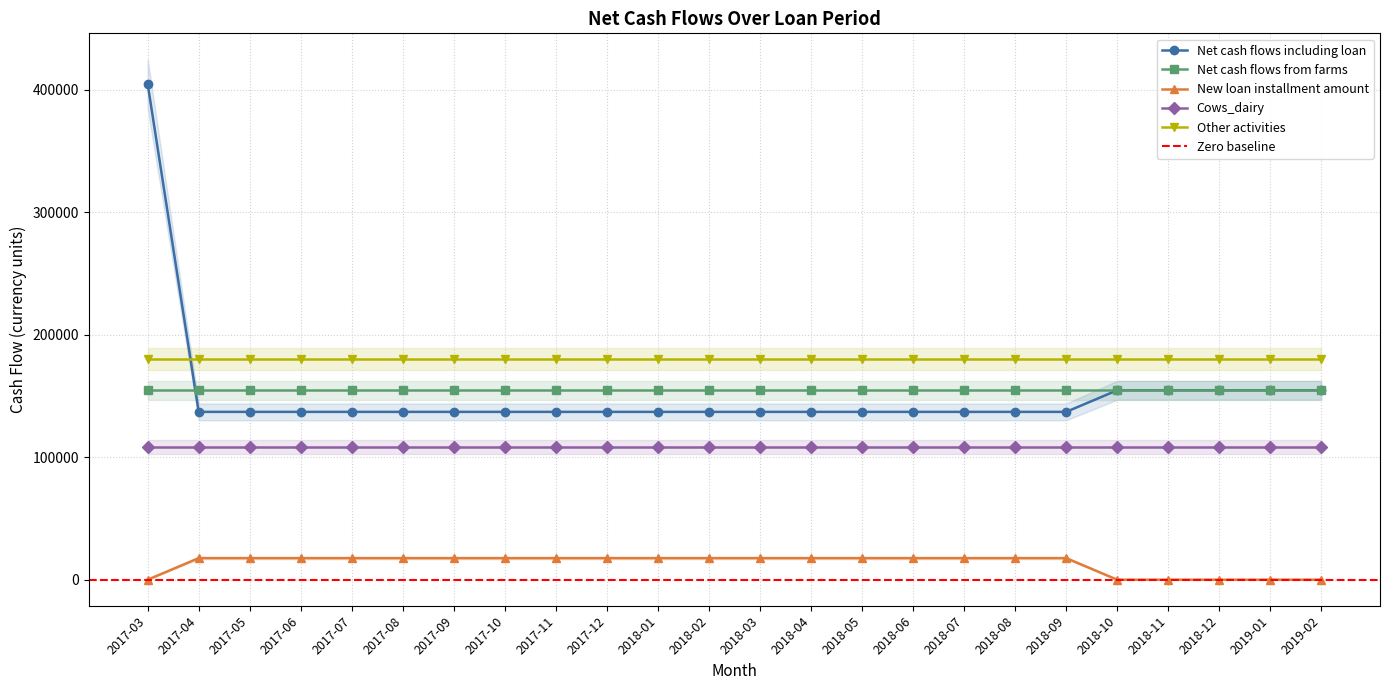

Reading right to left, list all the values displayed in this chart.

Net cash flows including loan: 154703.1	154703.1	154703.1	154703.1	154703.1	137064.2	137064.2	137064.2	137064.2	137064.2	137064.2	137064.2	137064.2	137064.2	137064.2	137064.2	137064.2	137064.2	137064.2	137064.2	137064.2	137064.2	137064.2	404703.1
Net cash flows from farms: 154703.1	154703.1	154703.1	154703.1	154703.1	154703.1	154703.1	154703.1	154703.1	154703.1	154703.1	154703.1	154703.1	154703.1	154703.1	154703.1	154703.1	154703.1	154703.1	154703.1	154703.1	154703.1	154703.1	154703.1
New loan installment amount: 0.0	0.0	0.0	0.0	0.0	17638.9	17638.9	17638.9	17638.9	17638.9	17638.9	17638.9	17638.9	17638.9	17638.9	17638.9	17638.9	17638.9	17638.9	17638.9	17638.9	17638.9	17638.9	0.0
Cows_dairy: 108359.4	108359.4	108359.4	108359.4	108359.4	108359.4	108359.4	108359.4	108359.4	108359.4	108359.4	108359.4	108359.4	108359.4	108359.4	108359.4	108359.4	108359.4	108359.4	108359.4	108359.4	108359.4	108359.4	108359.4
Other activities: 180000.0	180000.0	180000.0	180000.0	180000.0	180000.0	180000.0	180000.0	180000.0	180000.0	180000.0	180000.0	180000.0	180000.0	180000.0	180000.0	180000.0	180000.0	180000.0	180000.0	180000.0	180000.0	180000.0	180000.0